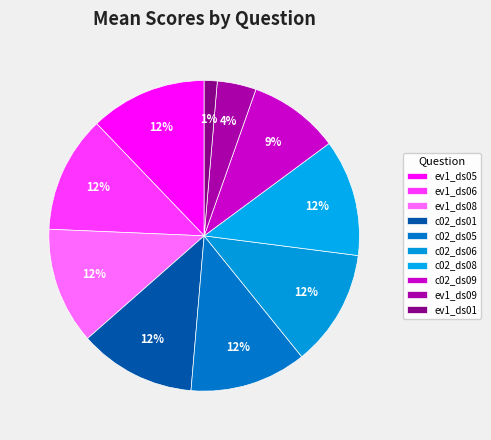

What is the change in value from ev1_ds08 to c02_ds09?

-0.2